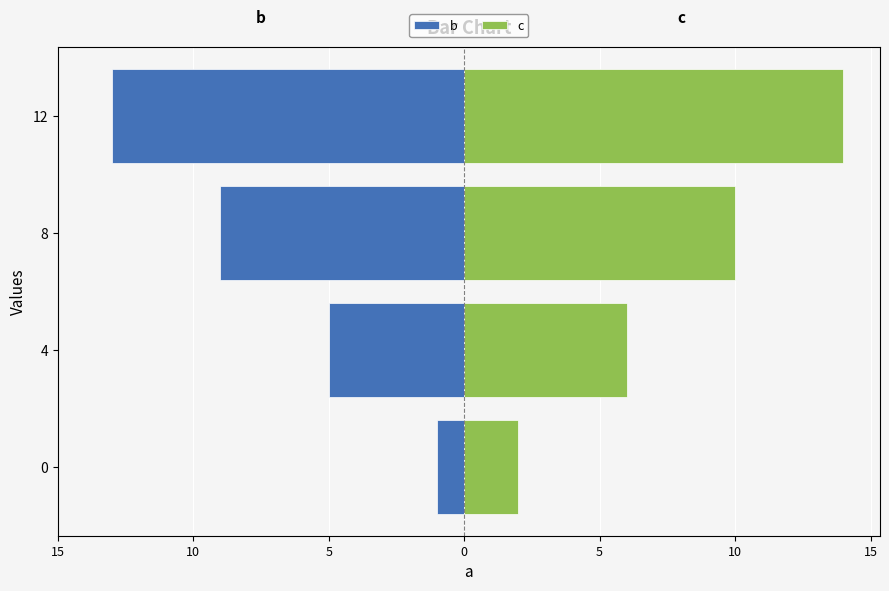

How many b values are between -9 and -1?

3